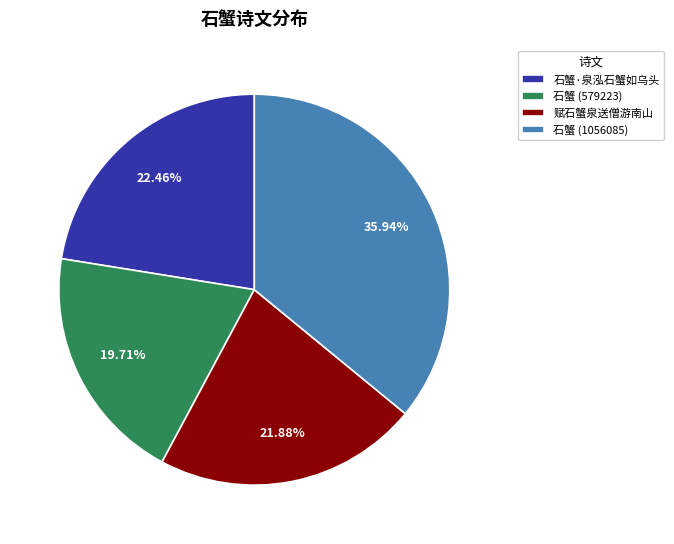

Which slice is the largest?

石蟹 (1056085)